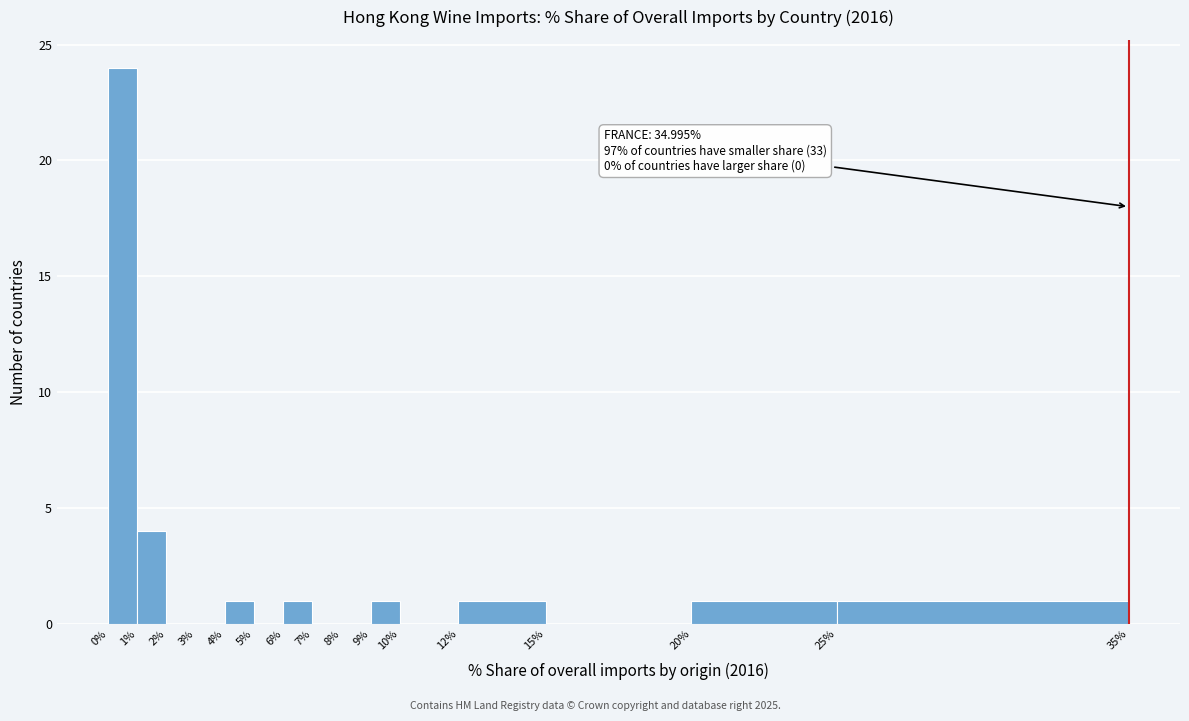

Over which range of the x-axis is the bar tallest?

0% to 1%